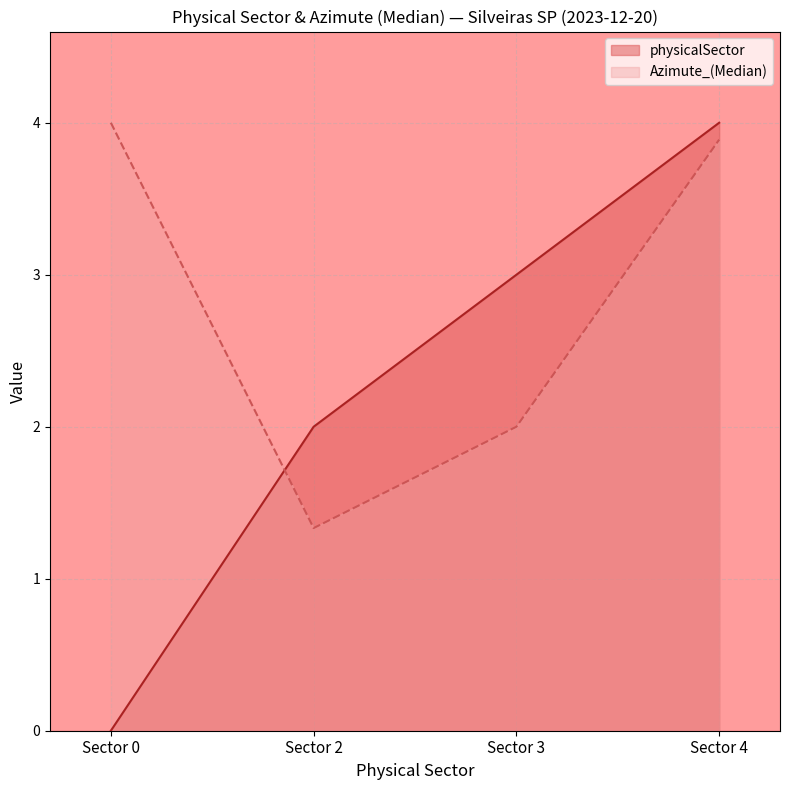

How many lines are shown in the chart?

2